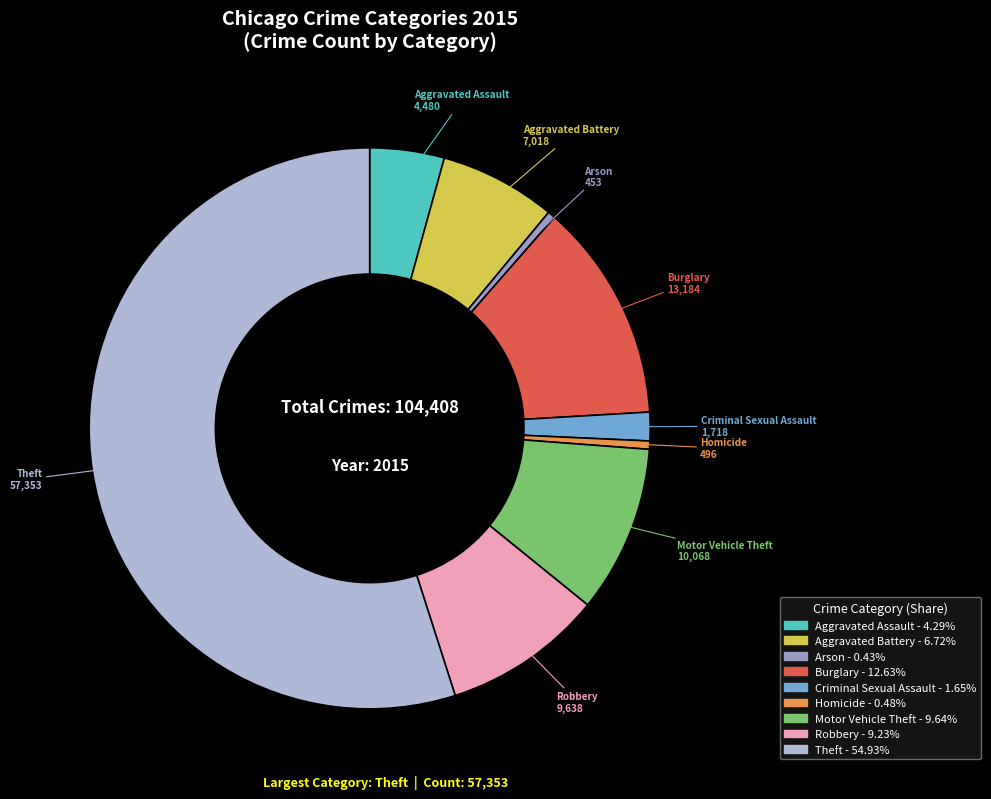

Which category has the biggest portion of the pie?

Theft